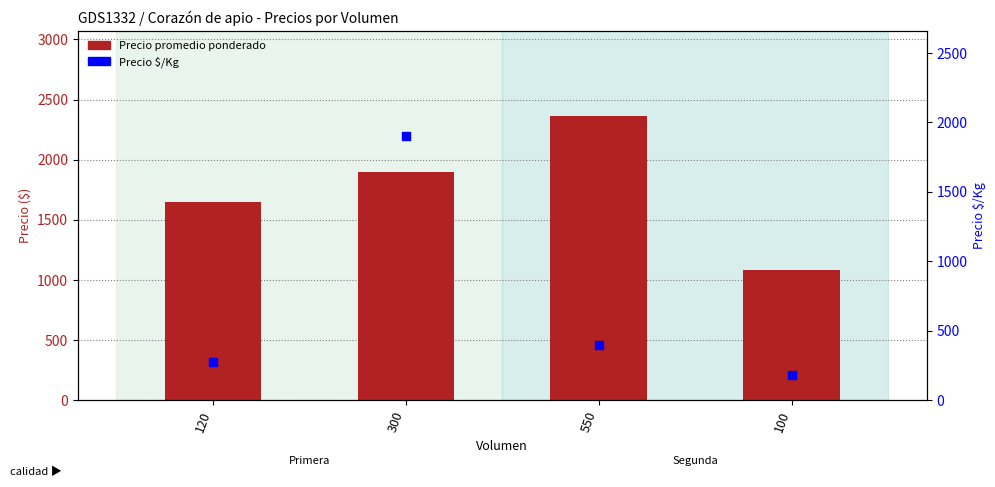

At which category is the sum across all series the highest?

300